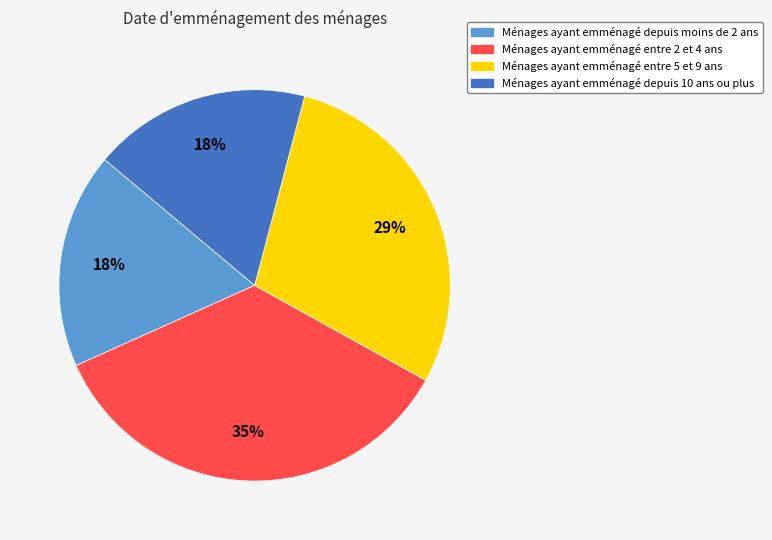

Is there any slice that represents more than half of the pie?

No